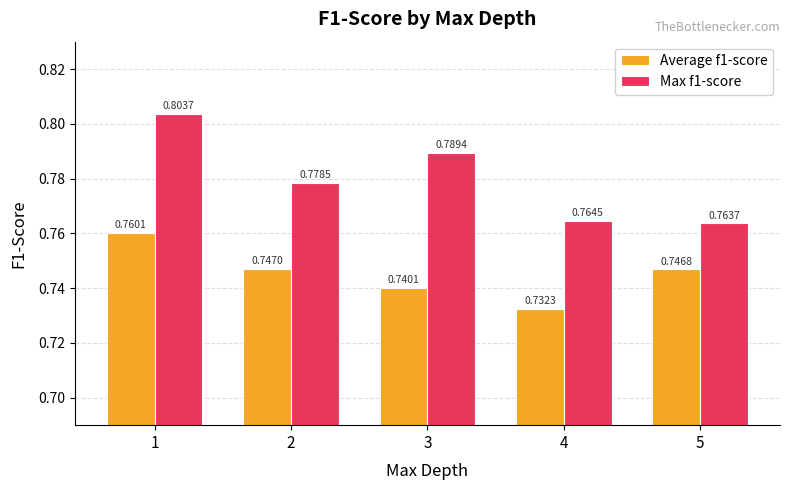

Is the value of Max f1-score at 1 greater than the value of Average f1-score at 4?

Yes